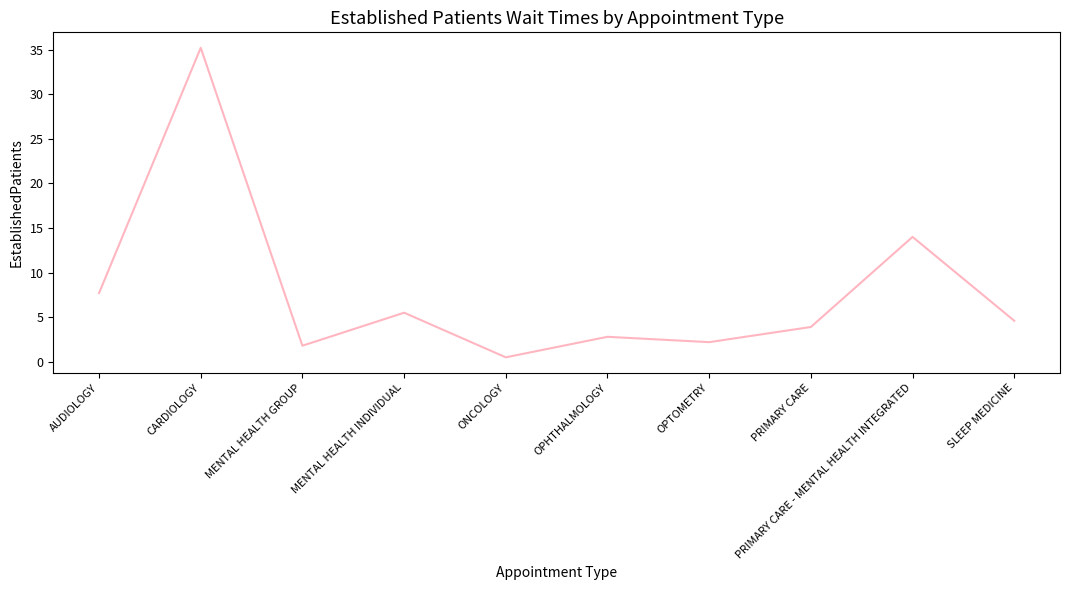

What is the ratio of the value at OPHTHALMOLOGY to the value at PRIMARY CARE?

0.7